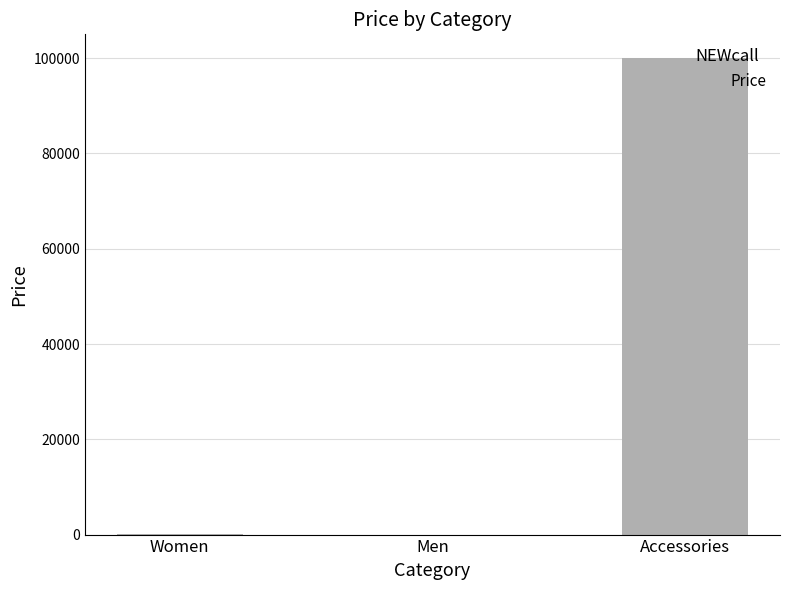

What is the sum of all values?

100099